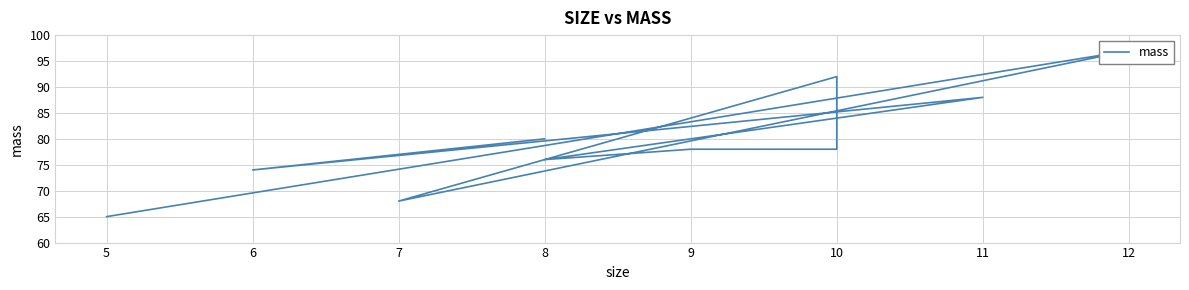

What is the minimum value shown in the chart?

65